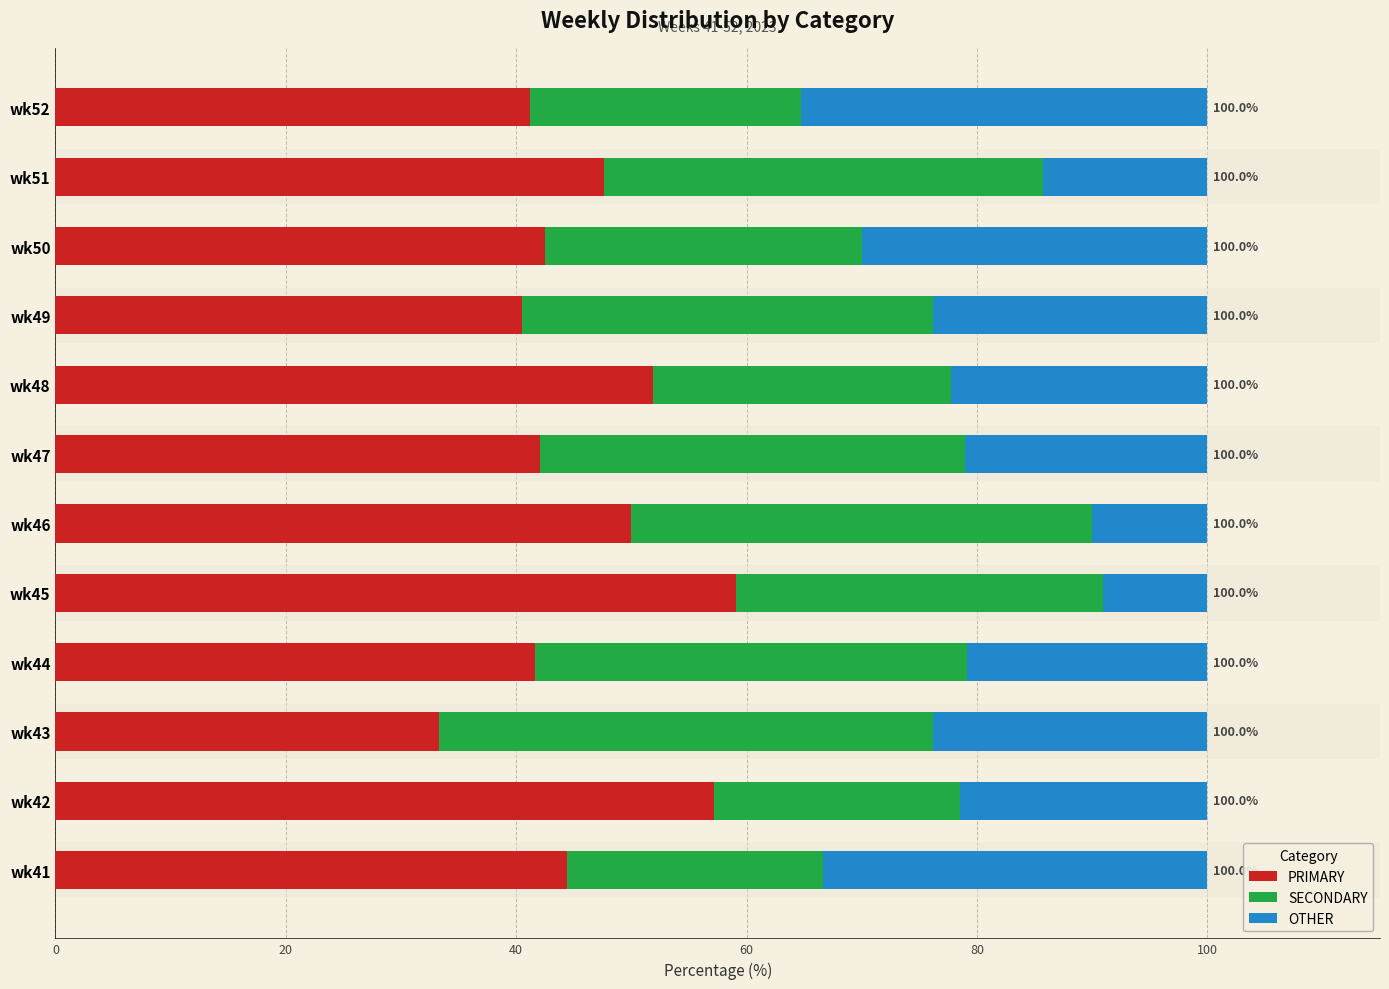

True or false: PRIMARY has a value of 57.1 at wk42.

True